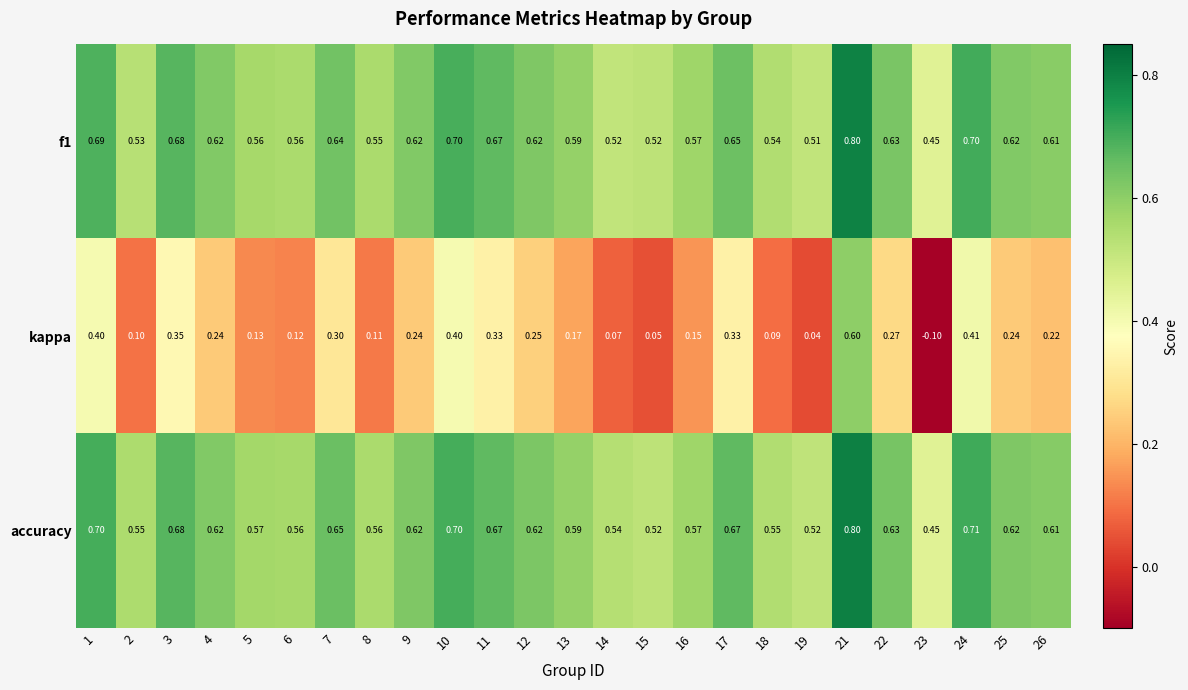

Which series has the largest total across all categories?

accuracy